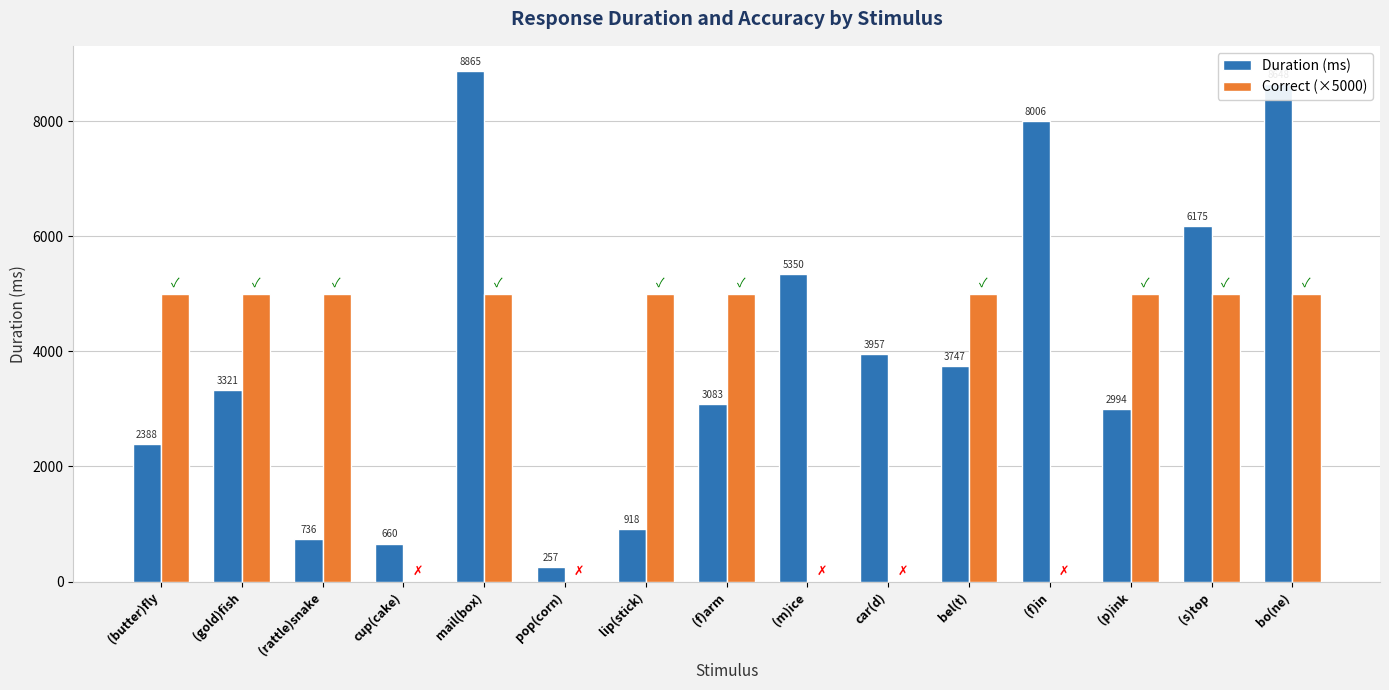

How many groups of bars are there?

15